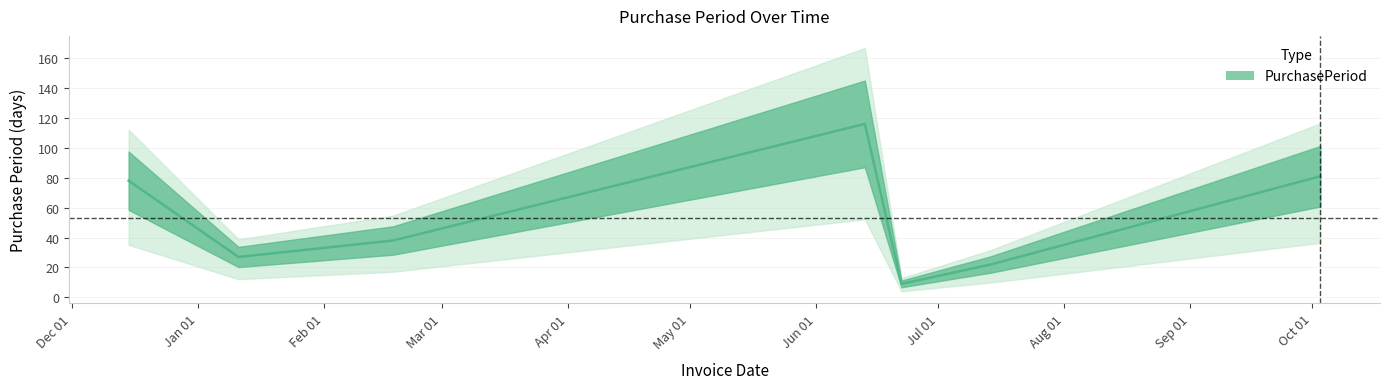

Where is the first local maximum?

2016-06-13